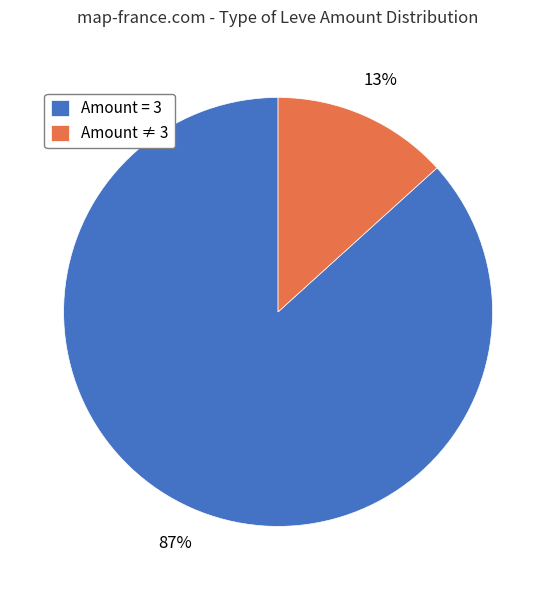

Which slice is the smallest?

Amount ≠ 3